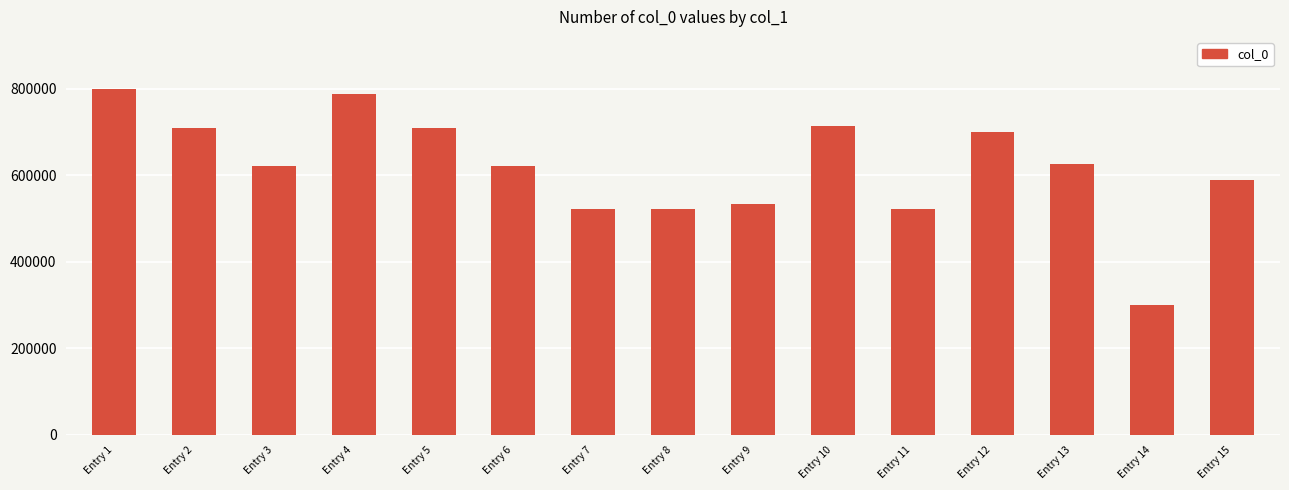

Approximately how many times larger is the value at Entry 9 compared to Entry 2?

0.8